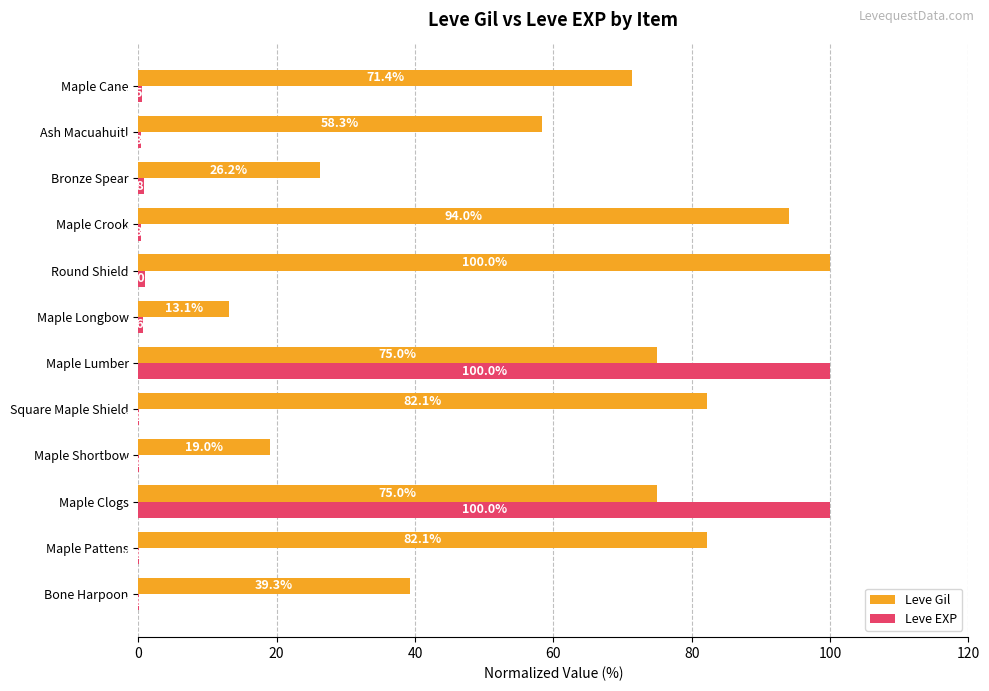

What is the highest value of the Leve Gil series?

100.0